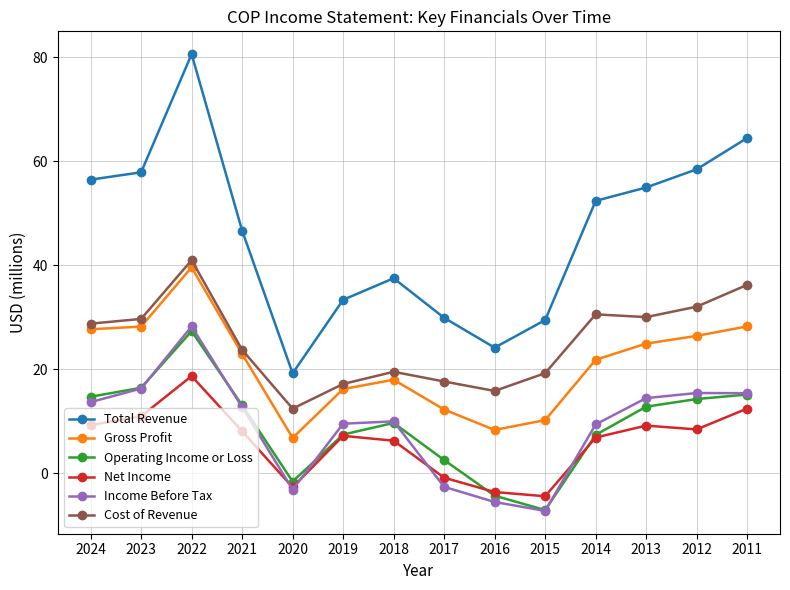

How many lines are shown in the chart?

6